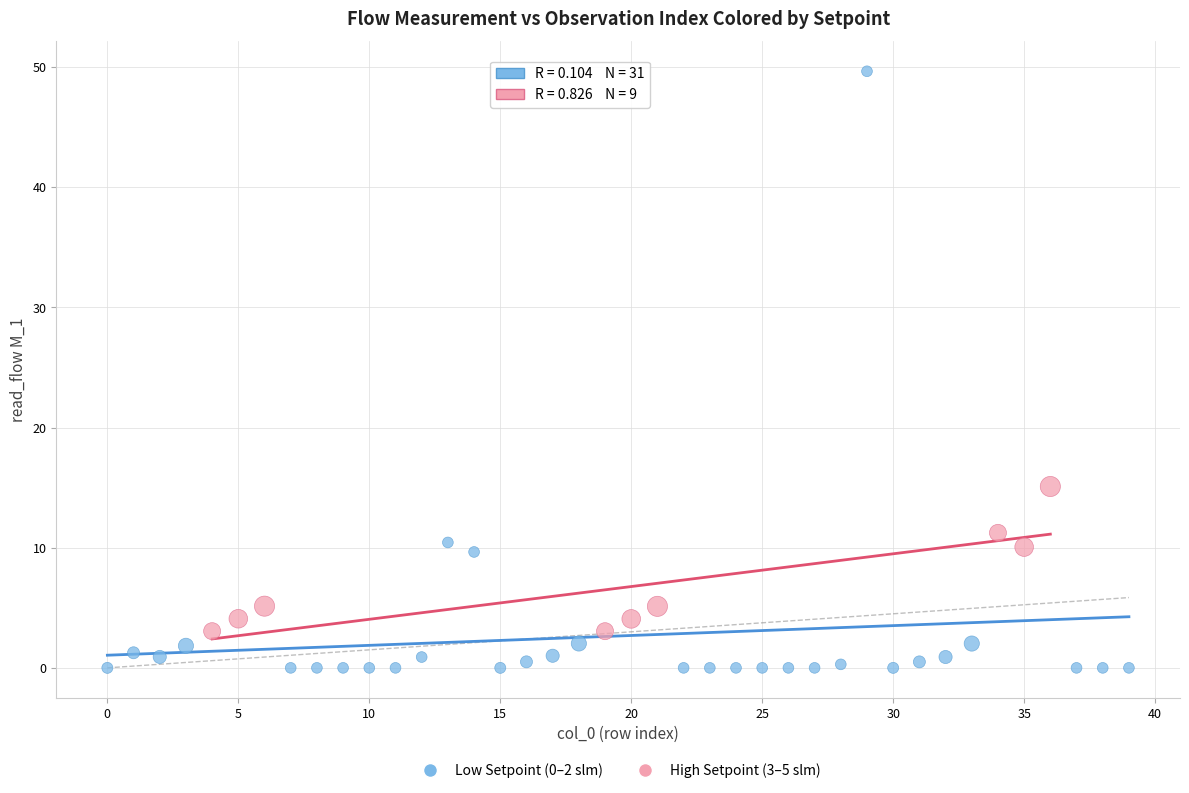

Which series contains the lowest Y value?

Low Setpoint (0–2 slm)